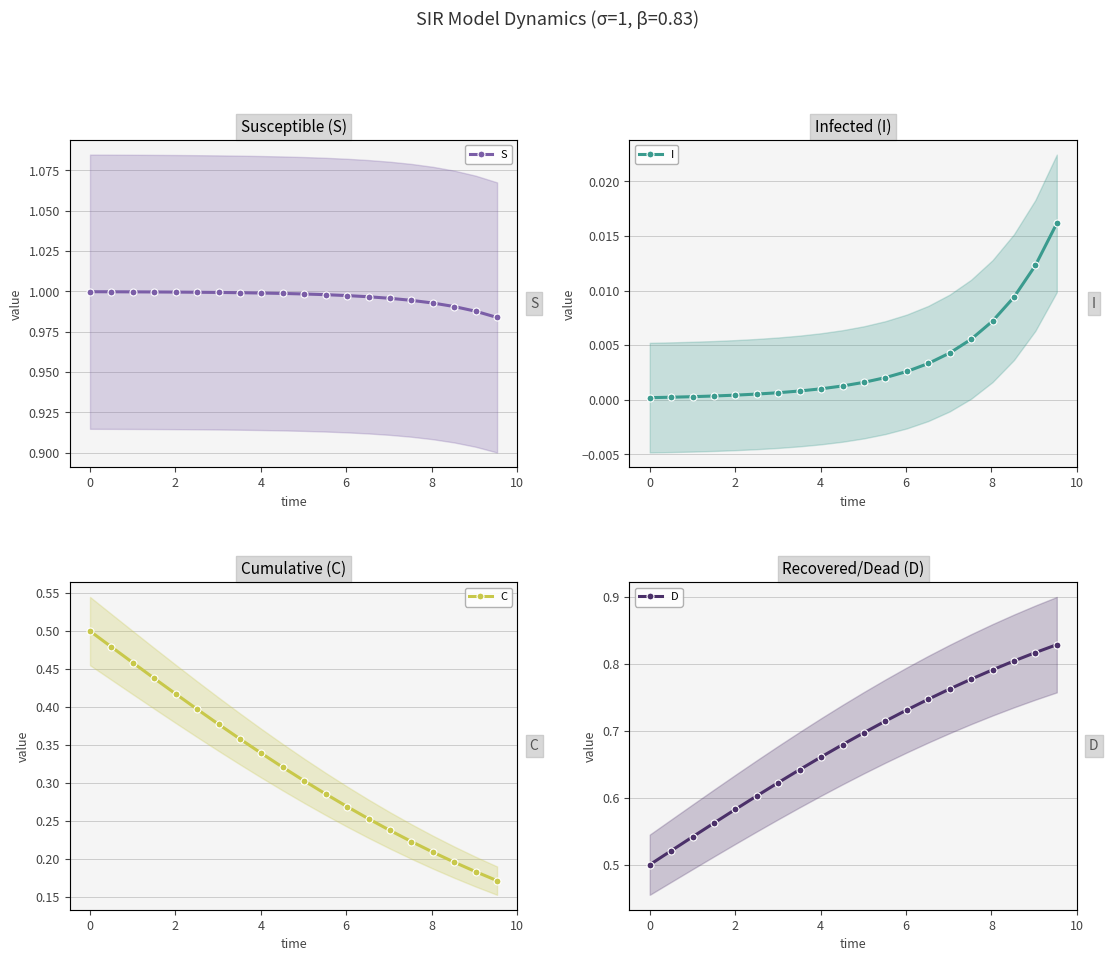

Is this an area chart (filled region under the line)?

No